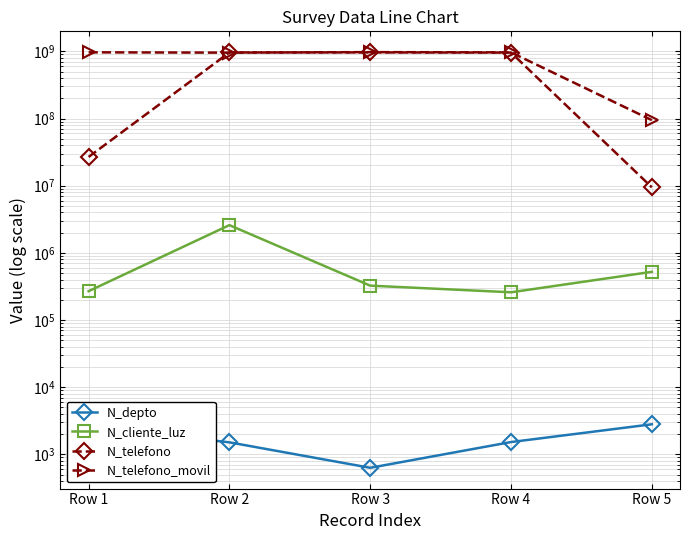

Which has a higher value, Row 3 or Row 5?

Row 5